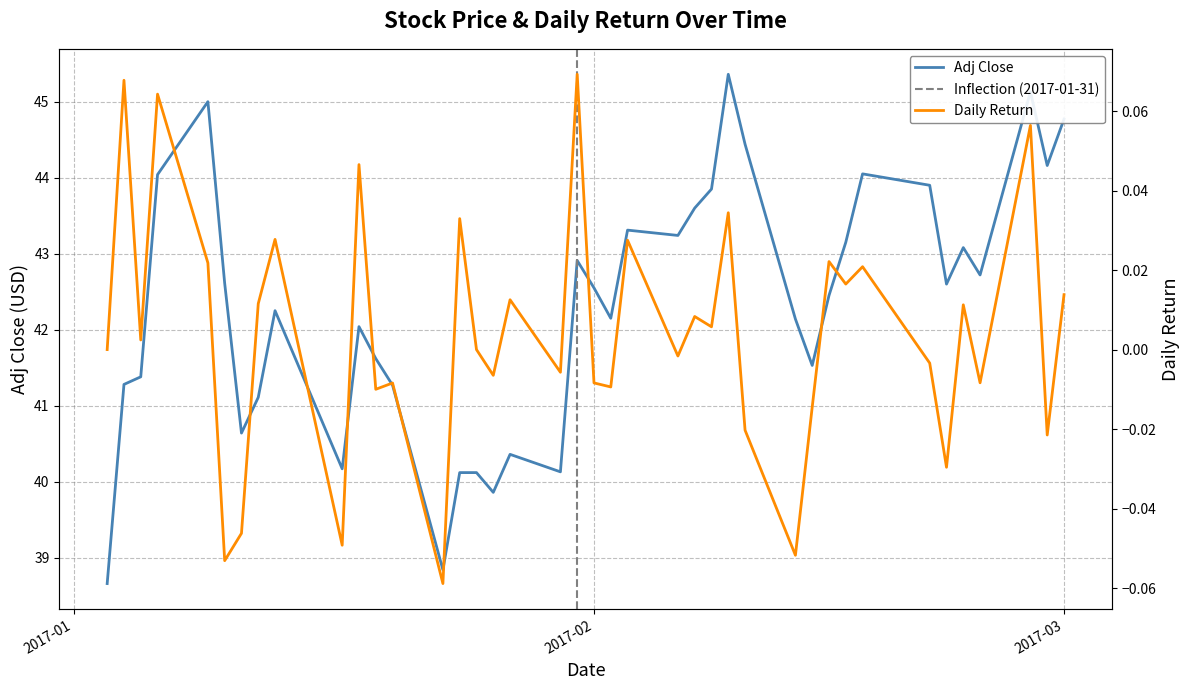

Count the number of categories in the chart.

40